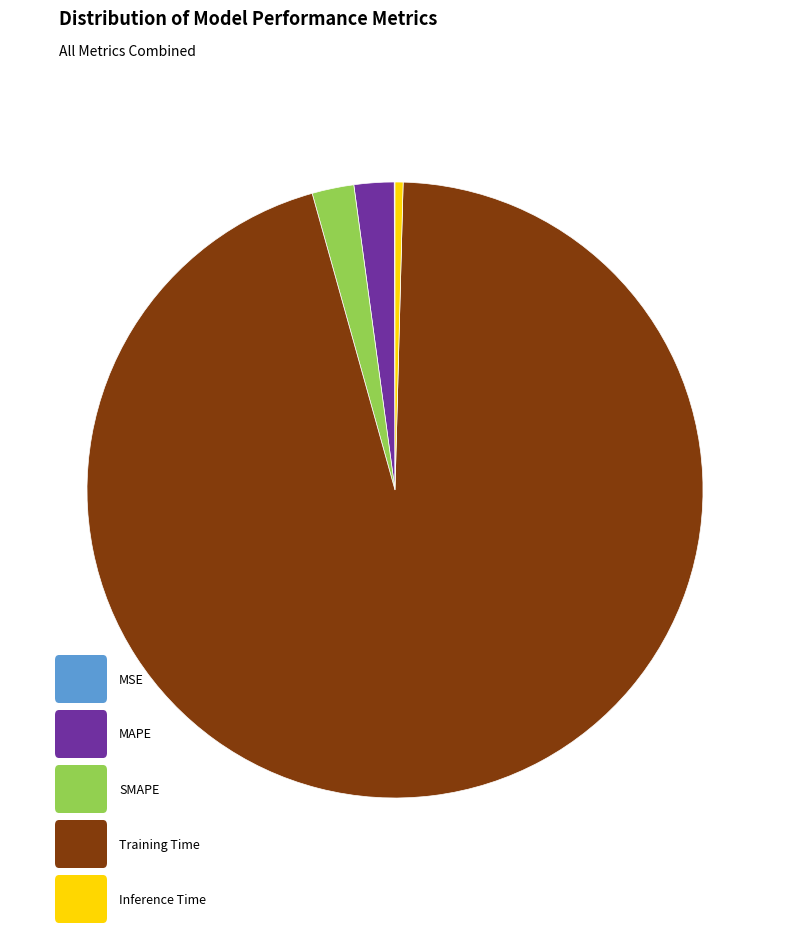

Does any single category account for the majority?

Yes